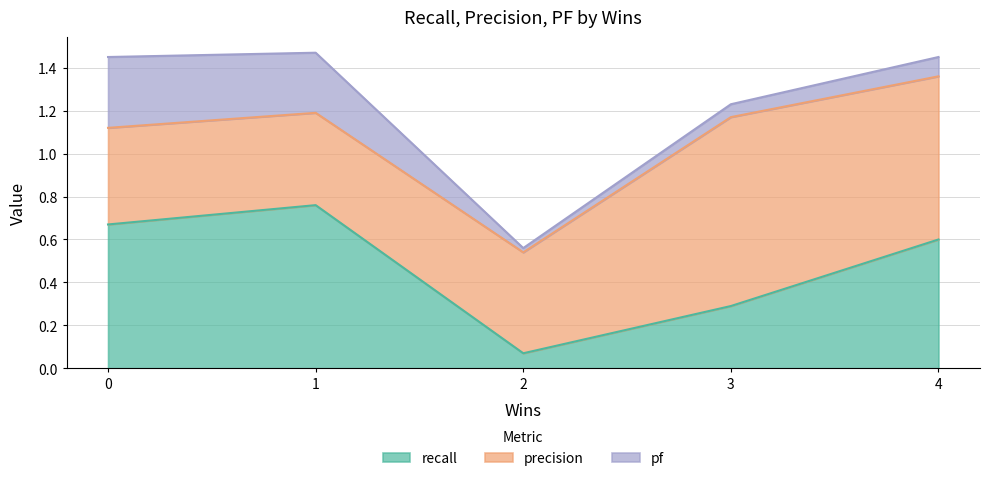

At which label is pf closest to 0?

2